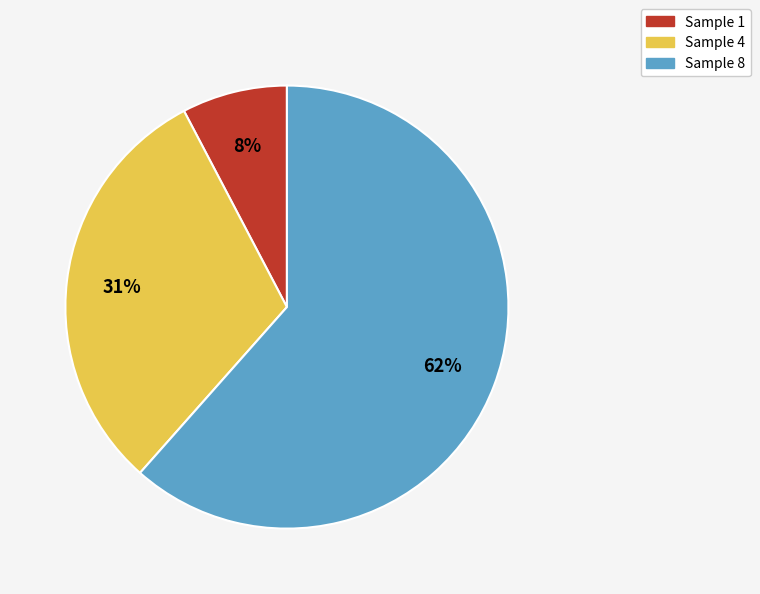

Does any single category account for the majority?

Yes